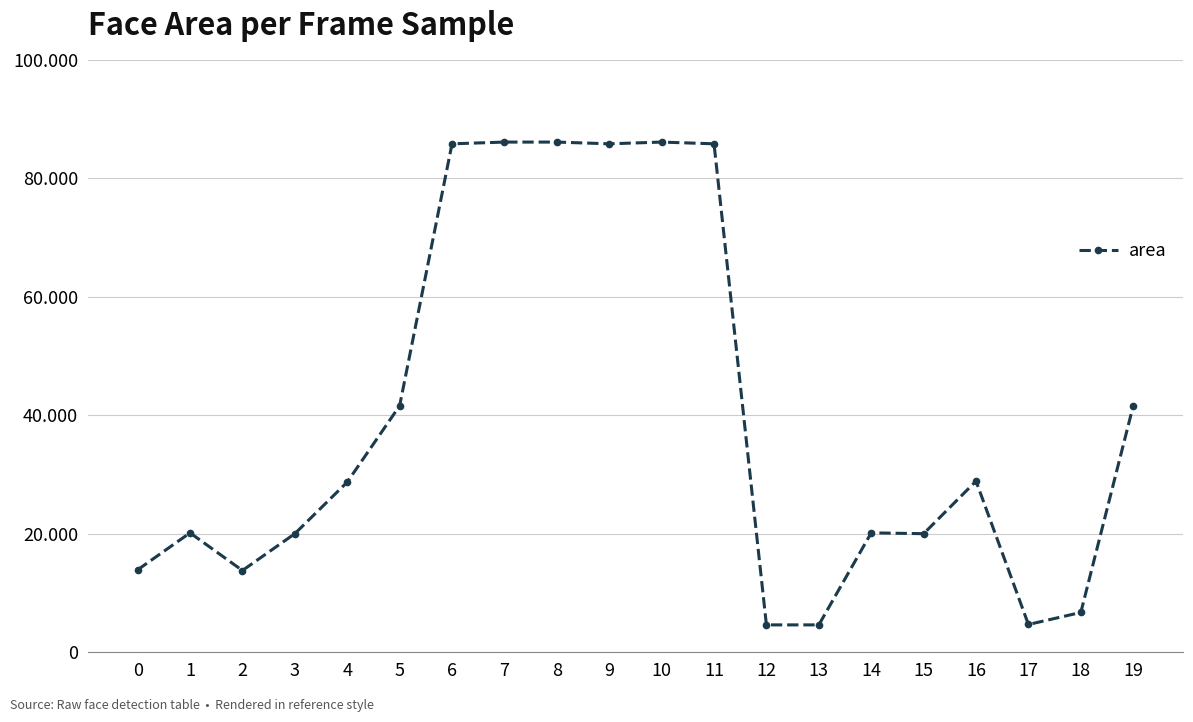

What is the average value?

39280